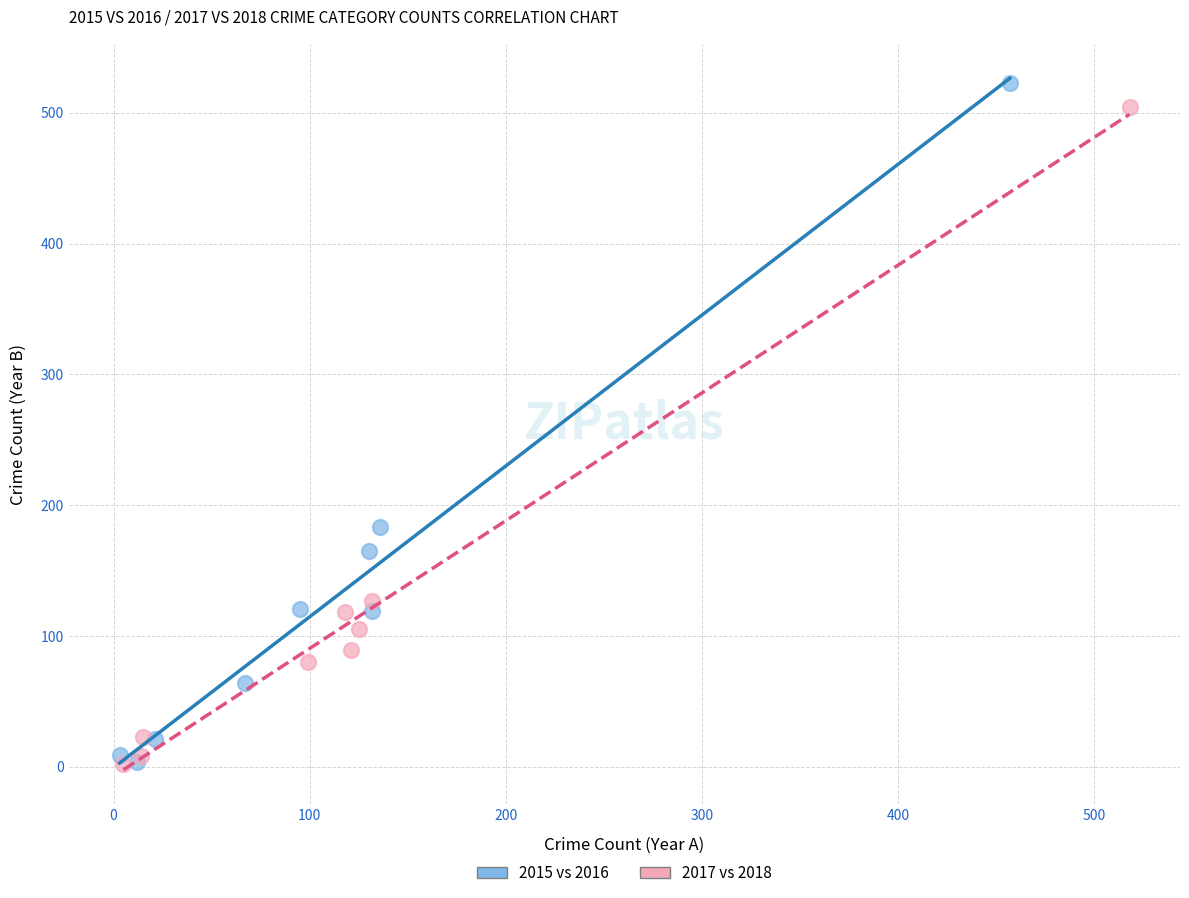

Which series has the widest spread of Y values?

2015 vs 2016